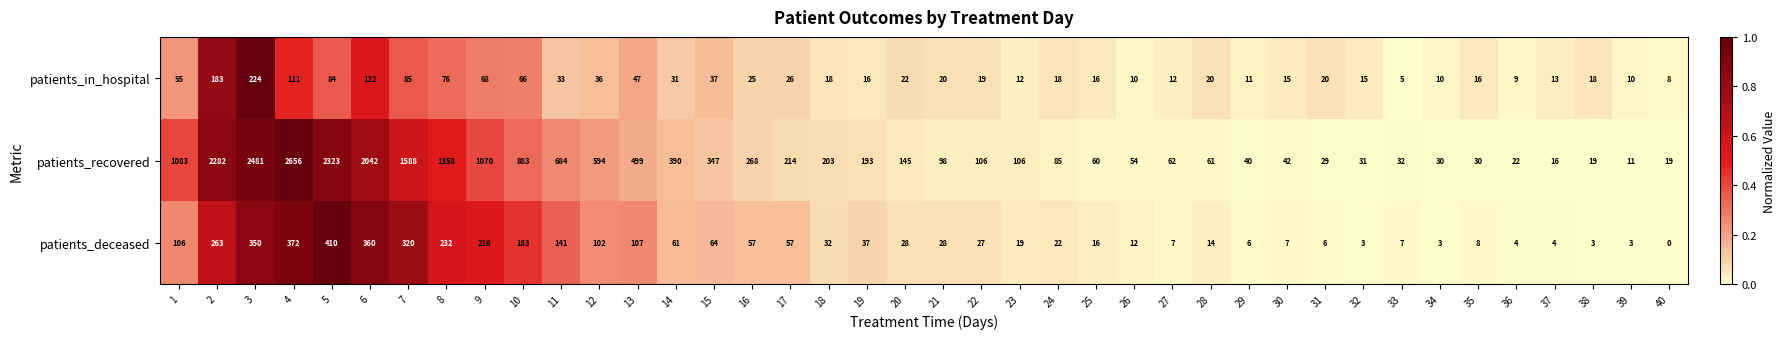

At which category is the sum across all series the highest?

4